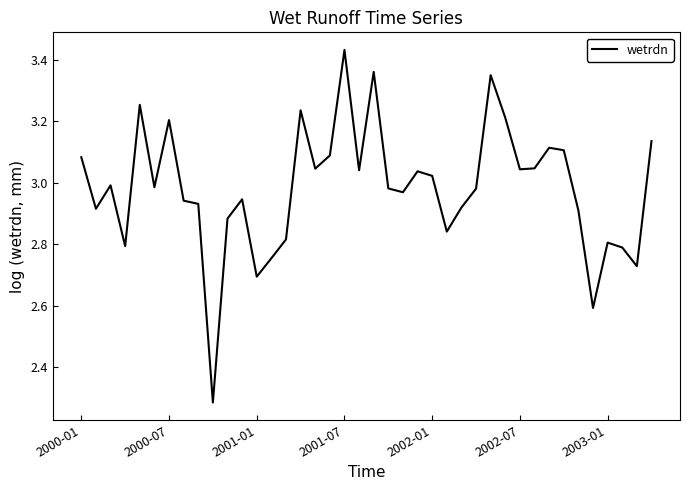

What is the sum of all values?

119.3